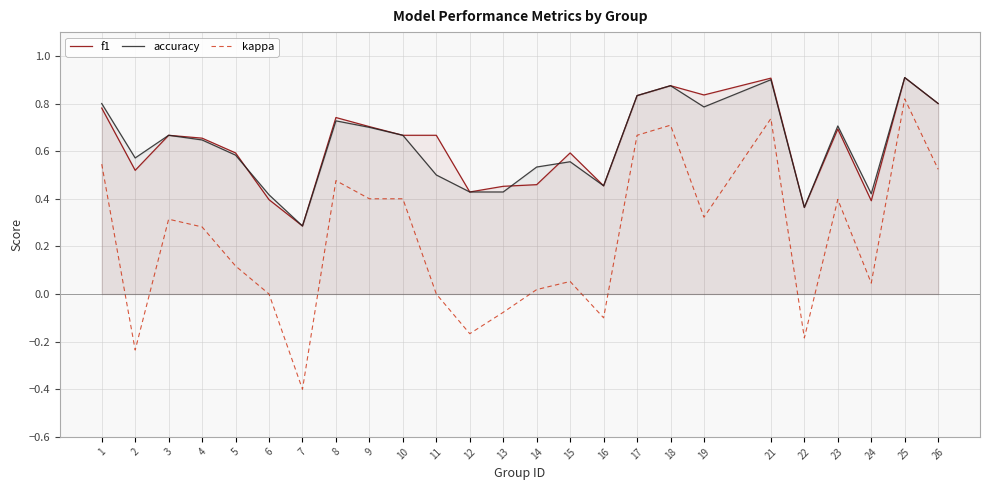

What is the difference between the second highest and minimum values in the kappa series?

1.1